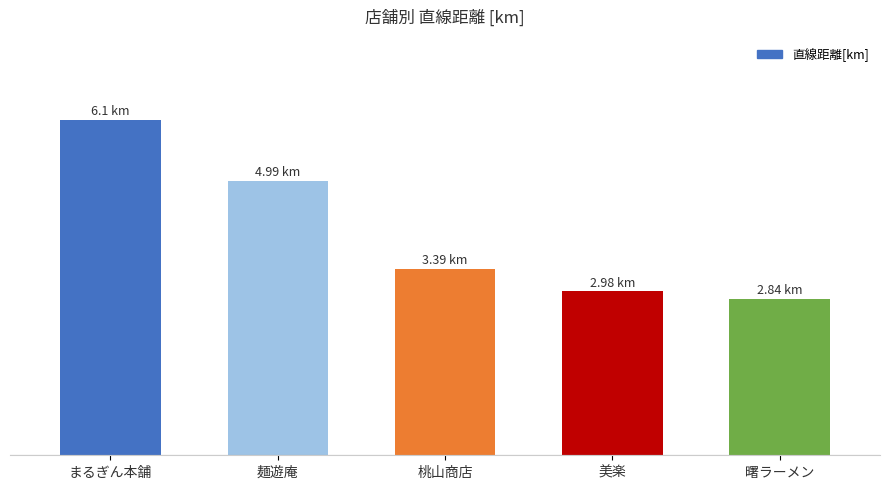

Read the value at 桃山商店.

3.4